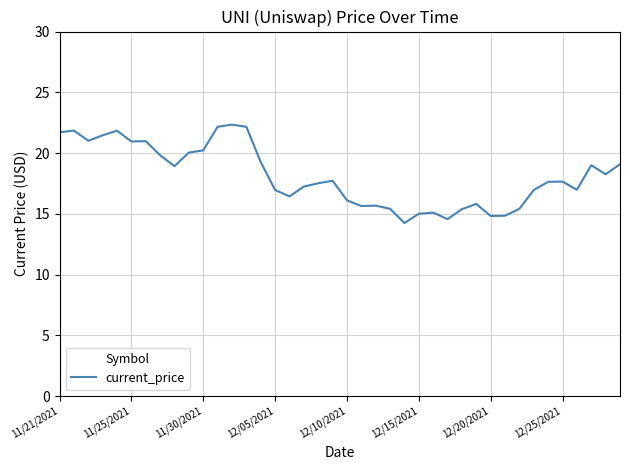

What is the sum of all values?

724.1